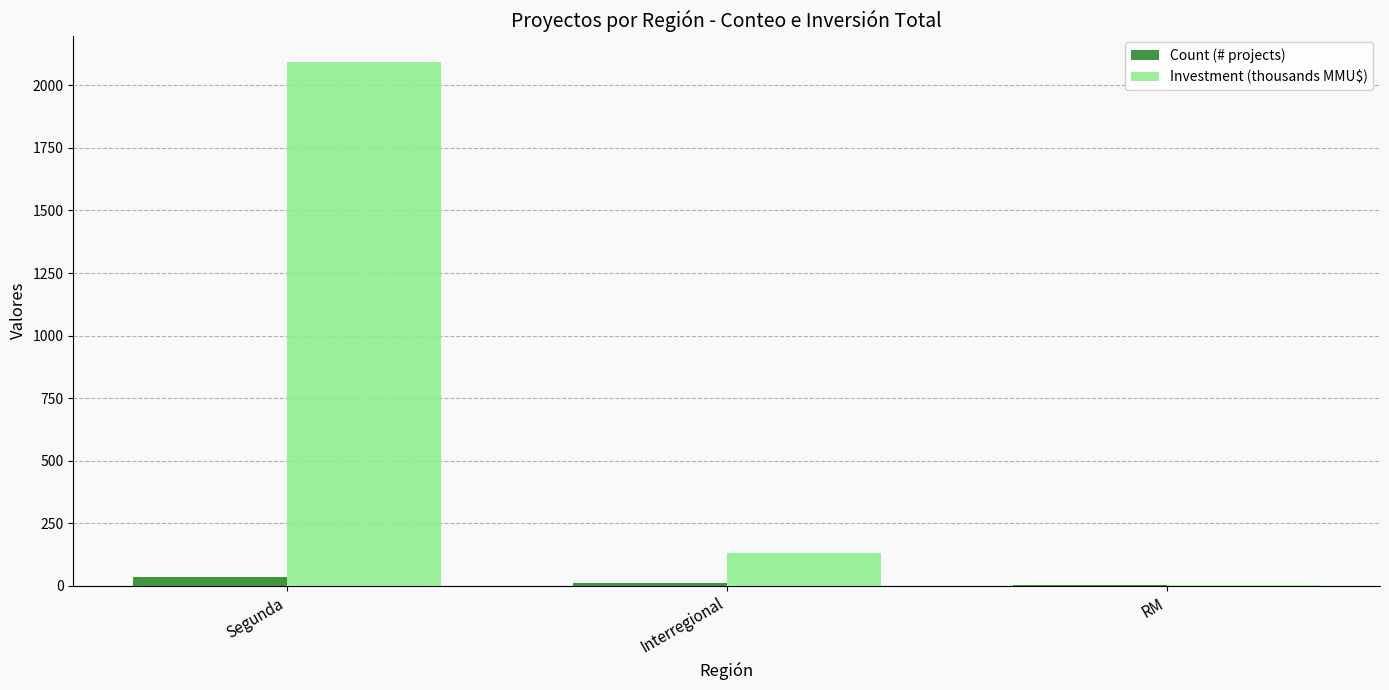

What are all the series names shown in the legend?

Count (# projects), Investment (thousands MMU$)